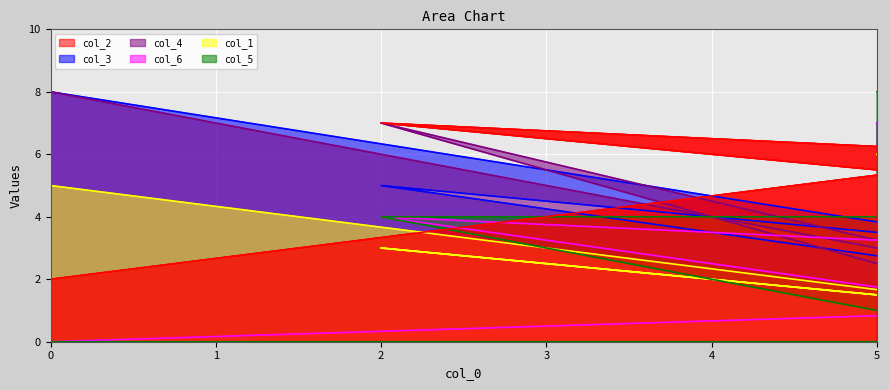

How many interior local valleys does the col_4 series have?

2